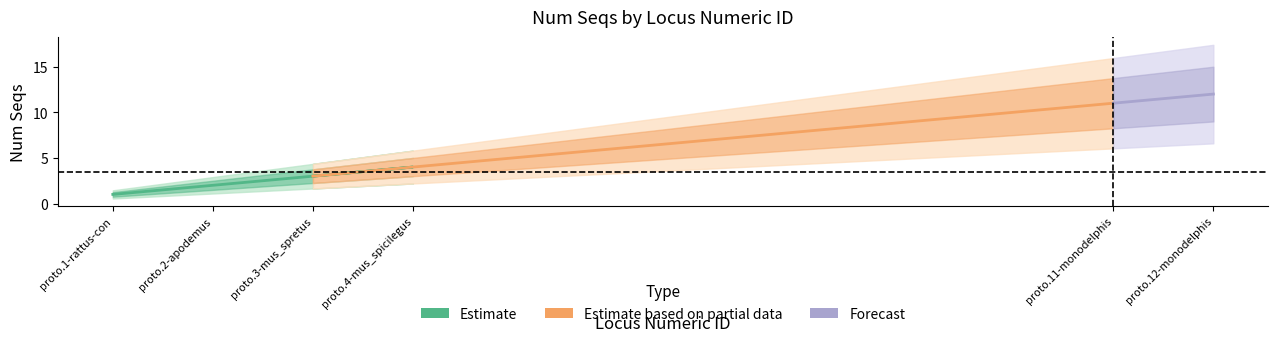

What is the change in value from 2 to 4?

+2